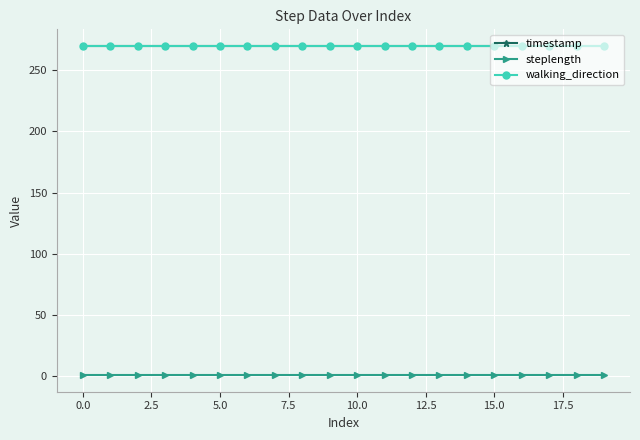

Is this an area chart (filled region under the line)?

No